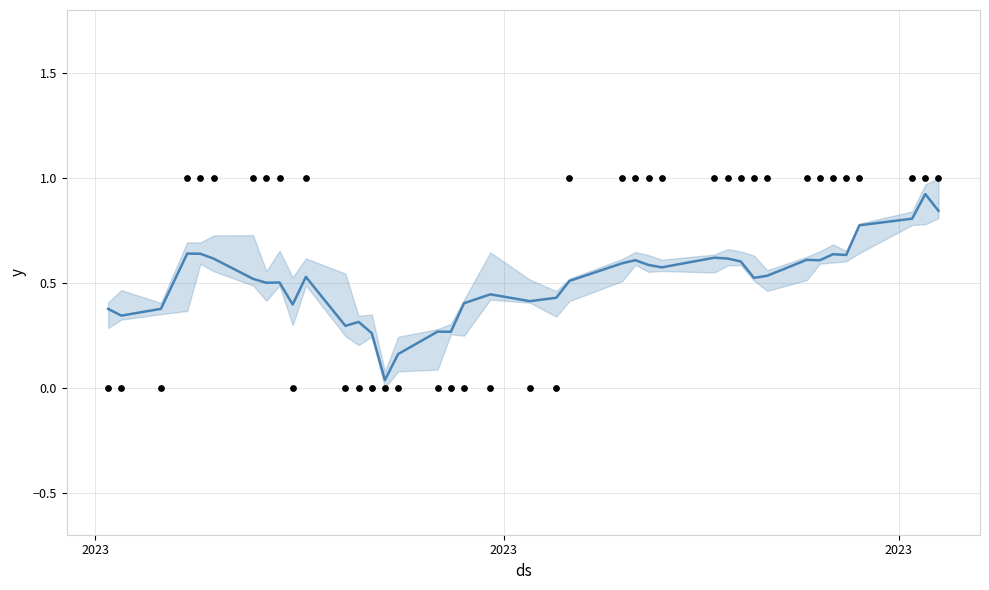

Which series contains the highest Y value?

Signal dots